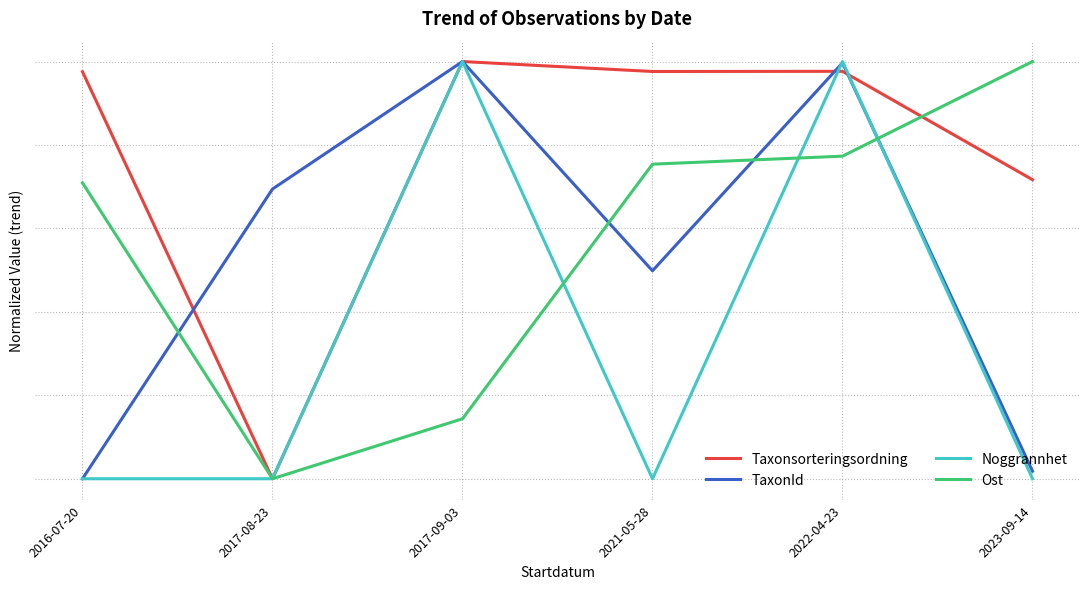

Does the chart display data point markers on the line(s)?

No